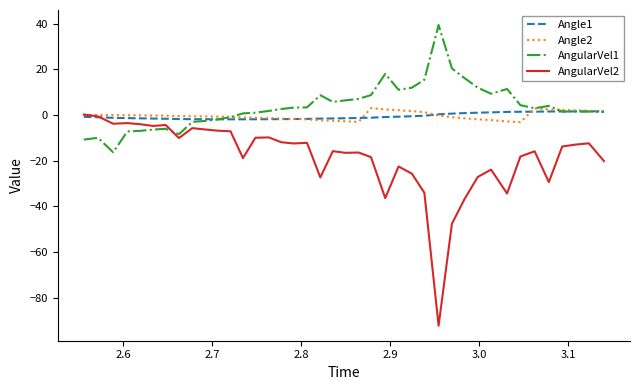

Which series has the largest range (max minus min)?

AngularVel2